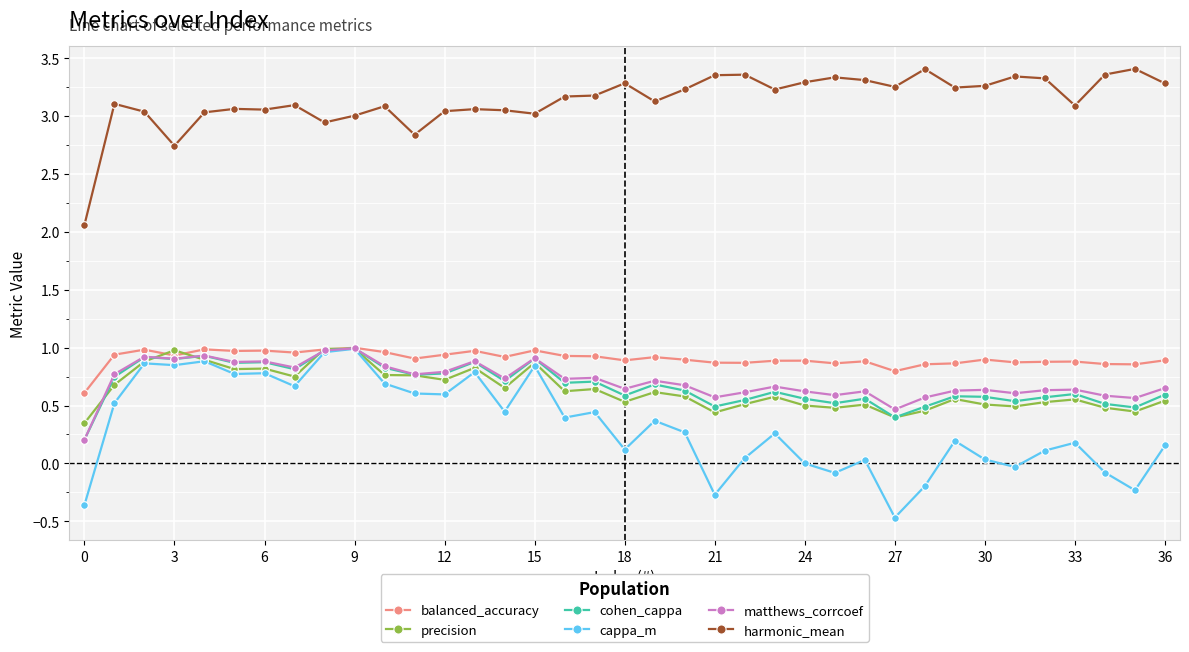

Which series has the largest total across all categories?

harmonic_mean